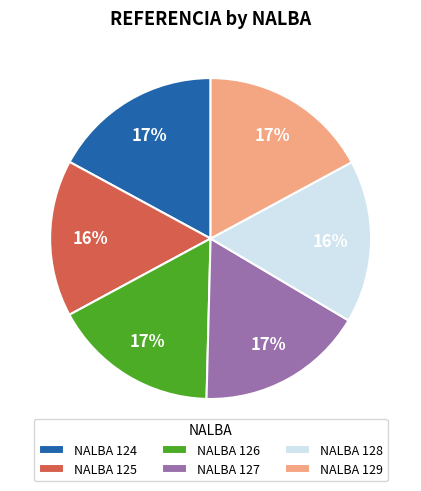

Combined, do NALBA 124 and NALBA 129 account for over 50%?

No